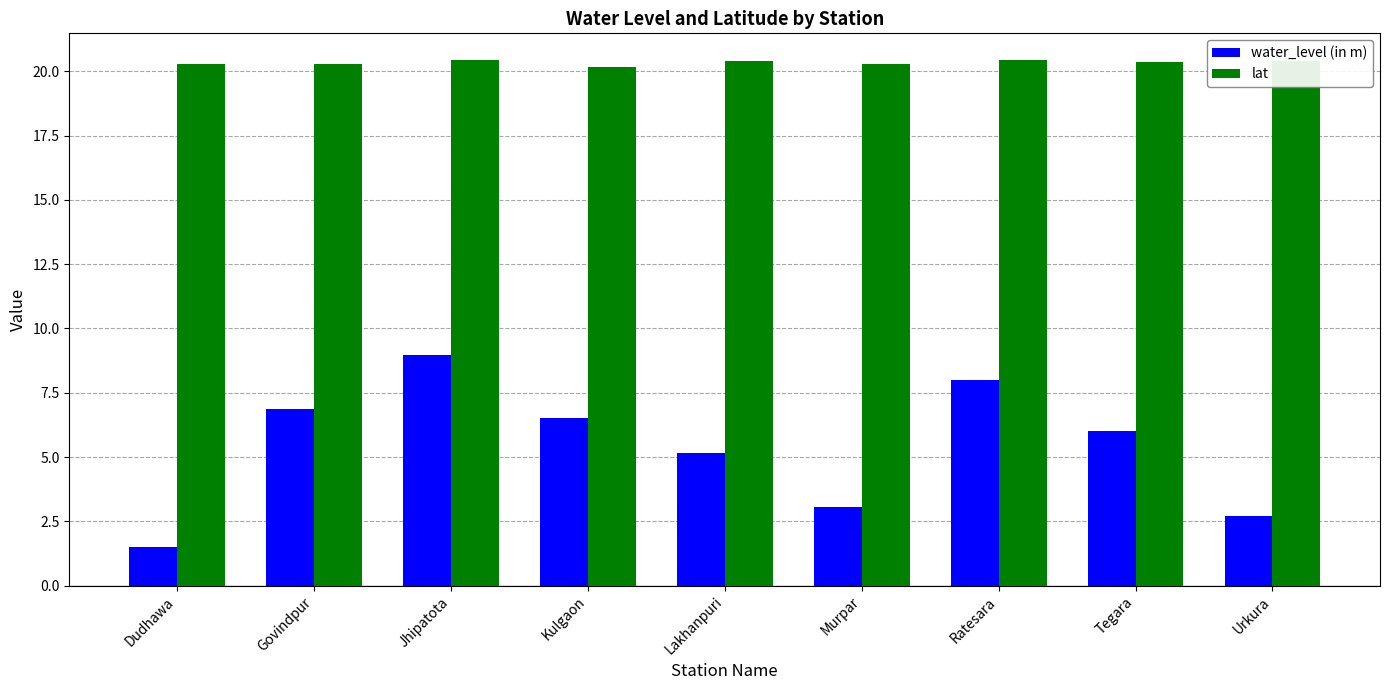

What is the total value across all series at Kulgaon?

26.7